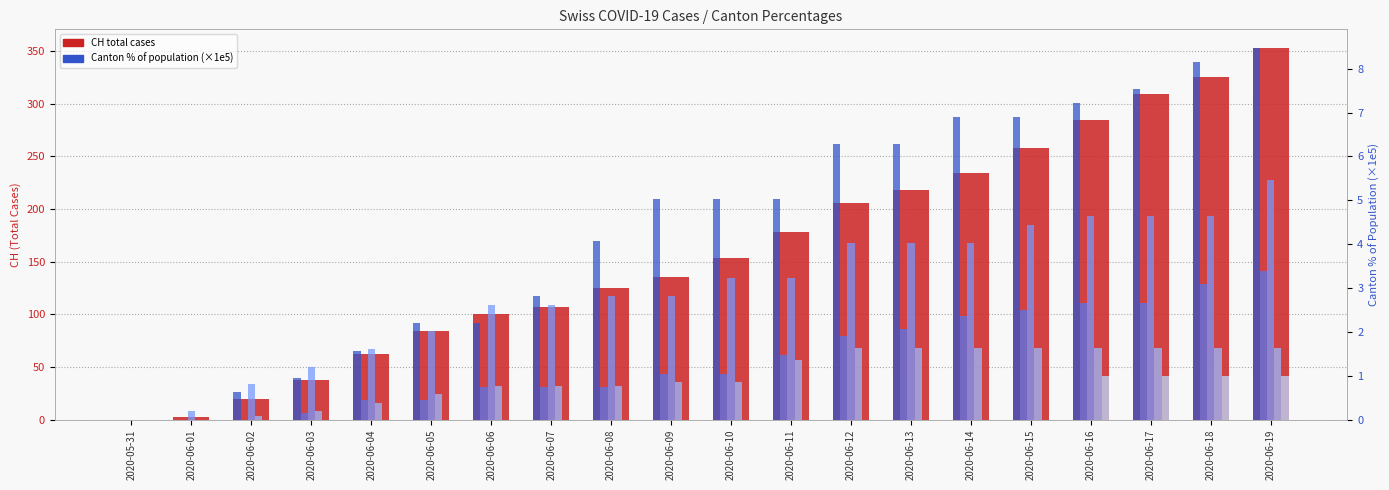

What is the value of the GE_pc (×1e5) bar at the 9th from the left?

2.8